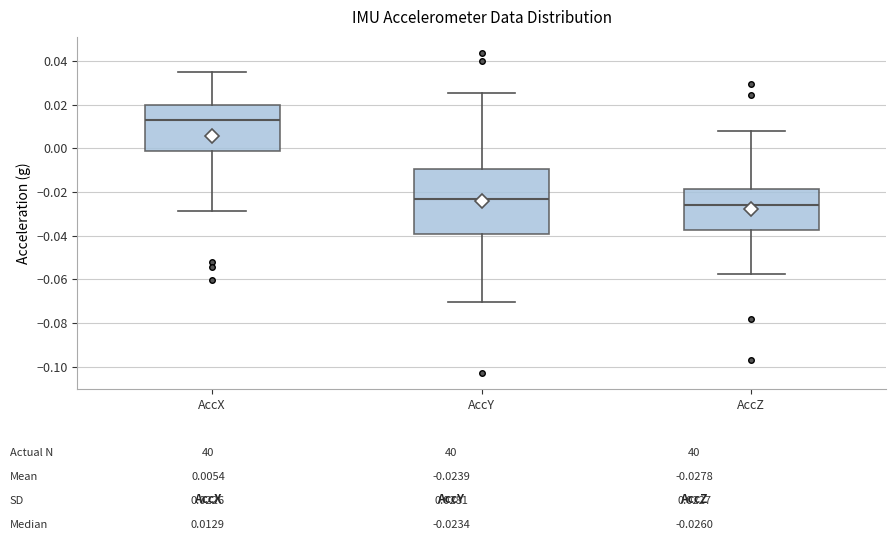

Which box's median line is the highest?

AccX